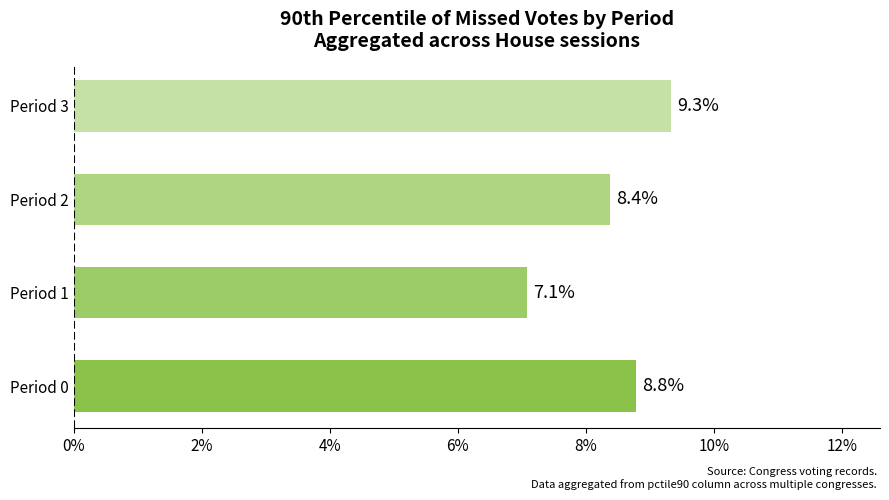

Between Period 0 and Period 1, which is larger?

Period 0